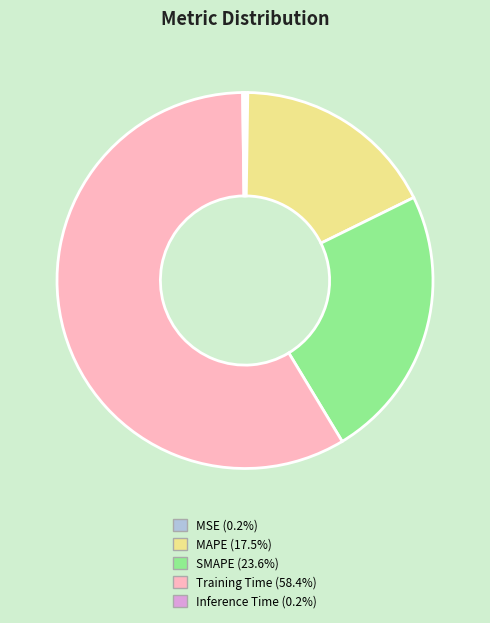

Which slice is the largest?

Training Time